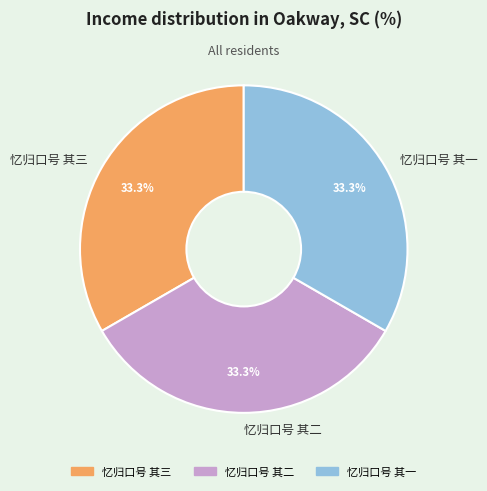

How many slices are in this pie chart?

3